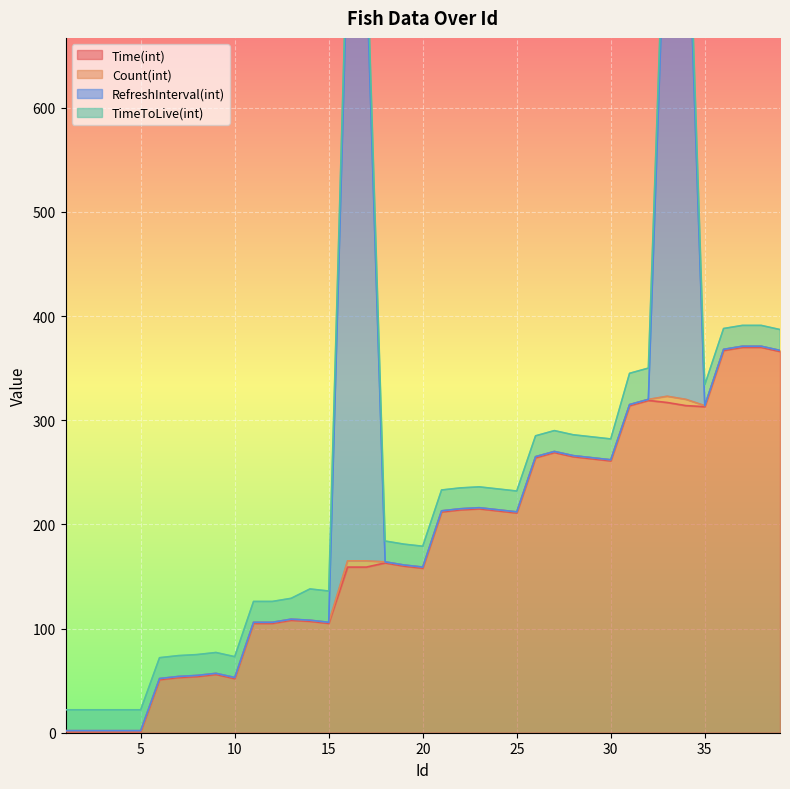

Reading left to right, what are all the values shown in this chart?

Time(int): 1	1	1	1	1	51	53	54	56	52	105	105	108	107	105	159	159	163	160	158	212	214	215	213	211	264	269	265	263	261	314	319	317	314	313	367	370	370	366
Count(int): 1	1	1	1	1	1	1	1	1	1	1	1	1	1	1	6	6	1	1	1	1	1	1	1	1	1	1	1	1	1	1	1	6	6	1	1	1	1	1
RefreshInterval(int): 0	0	0	0	0	0	0	0	0	0	0	0	0	0	0	580	570	0	0	0	0	0	0	0	0	0	0	0	0	0	0	0	520	530	0	0	0	0	0
TimeToLive(int): 20	20	20	20	20	20	20	20	20	20	20	20	20	30	30	30	30	20	20	20	20	20	20	20	20	20	20	20	20	20	30	30	30	30	20	20	20	20	20